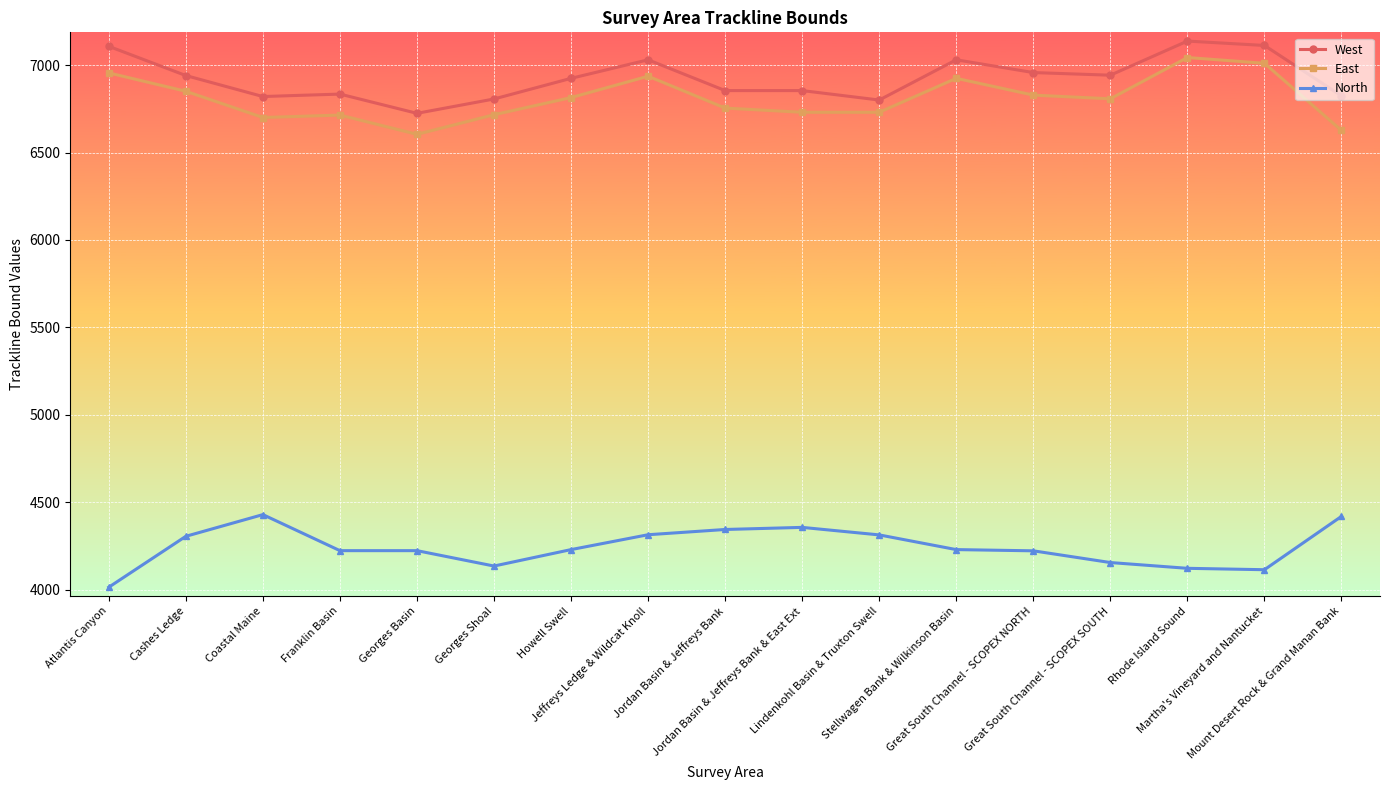

Is it true that West equals 6957 at Great South Channel - SCOPEX NORTH?

True